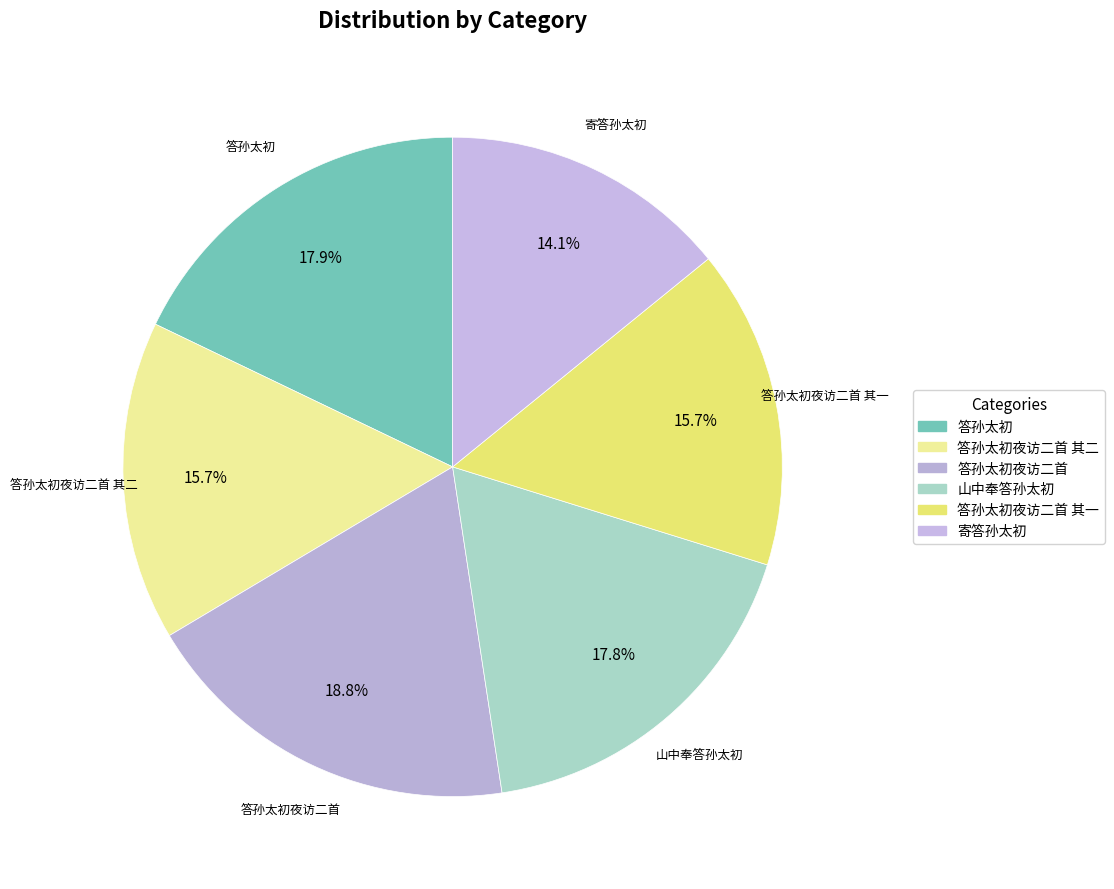

How many slices are in this pie chart?

6